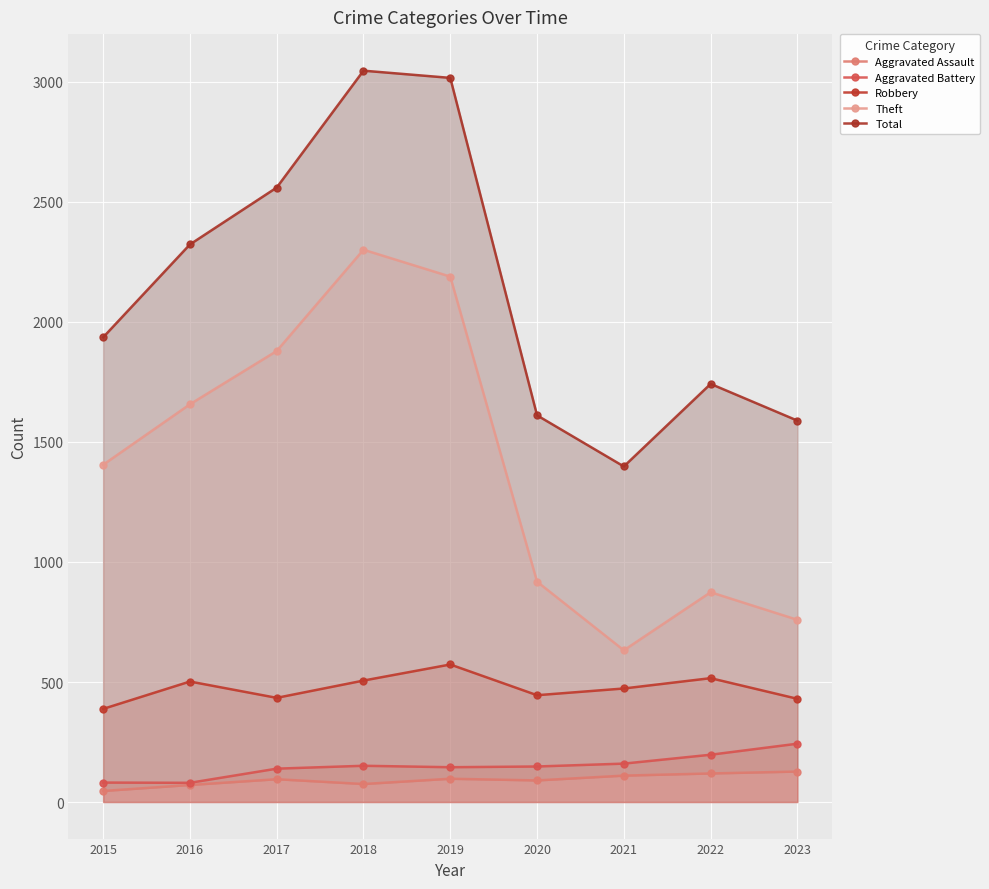

At which category is the sum across all series the highest?

2018